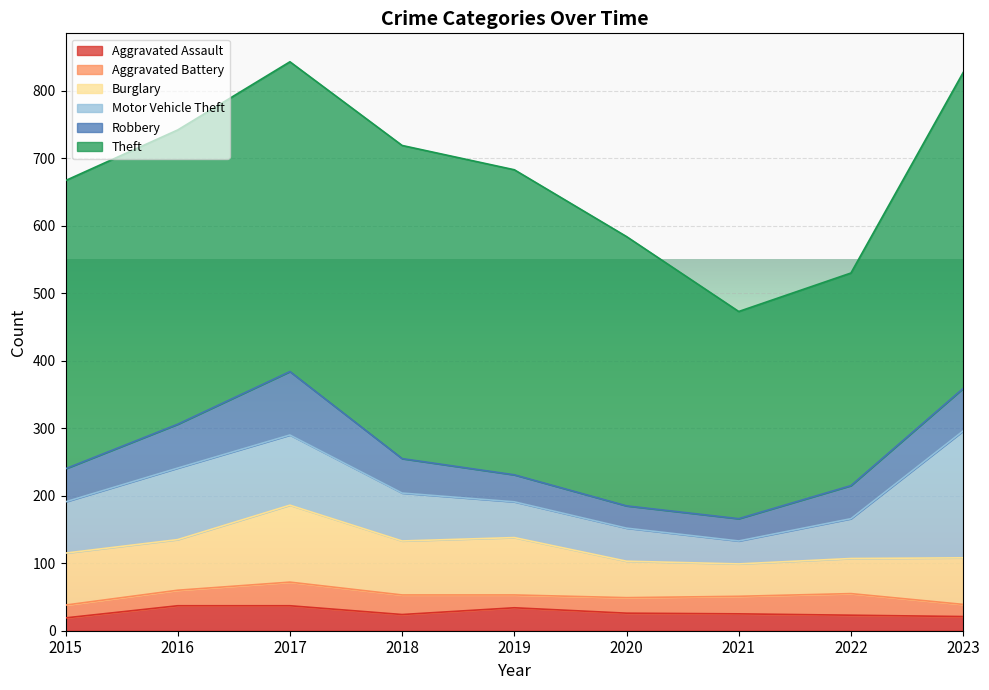

True or false: Robbery and Motor Vehicle Theft intersect in this chart.

False